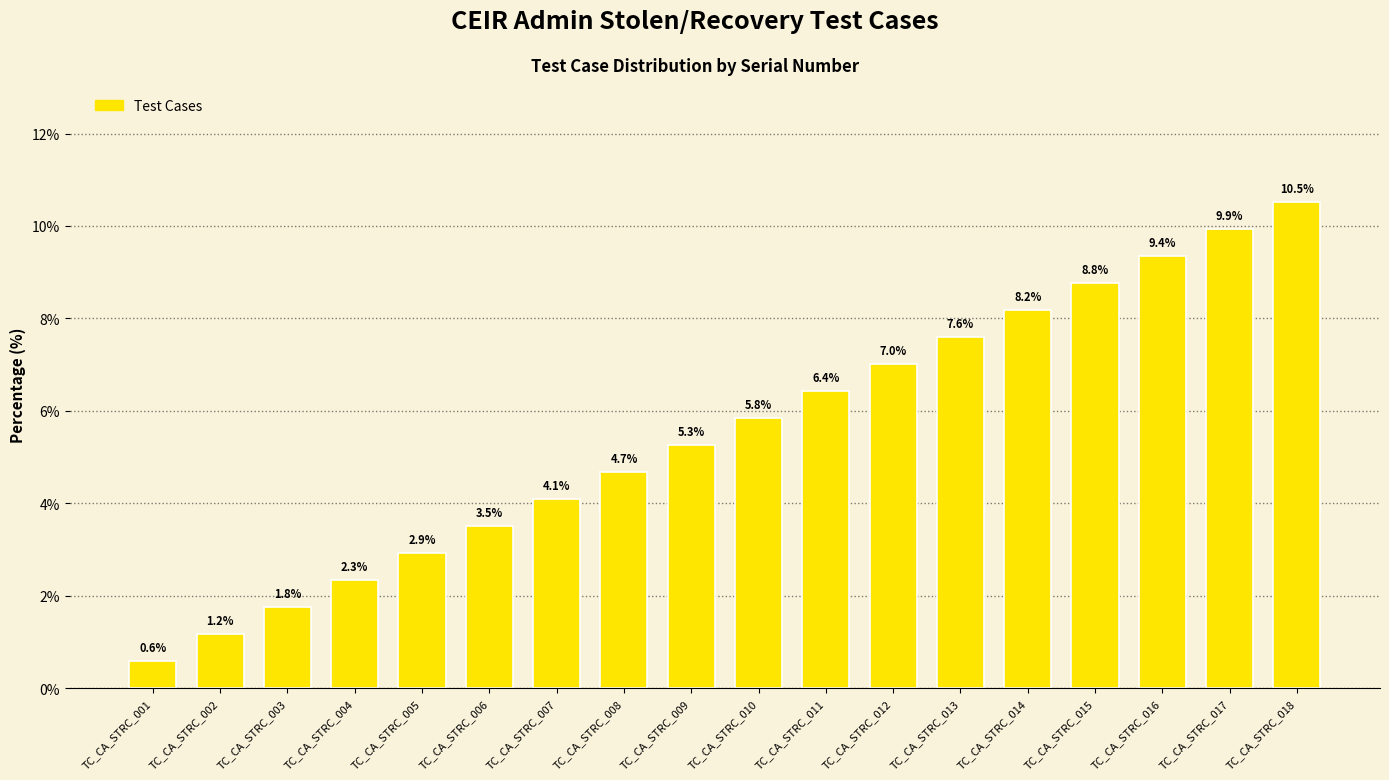

The chart shows a value of 9.9 at TC_CA_STRC_017. True or false?

True